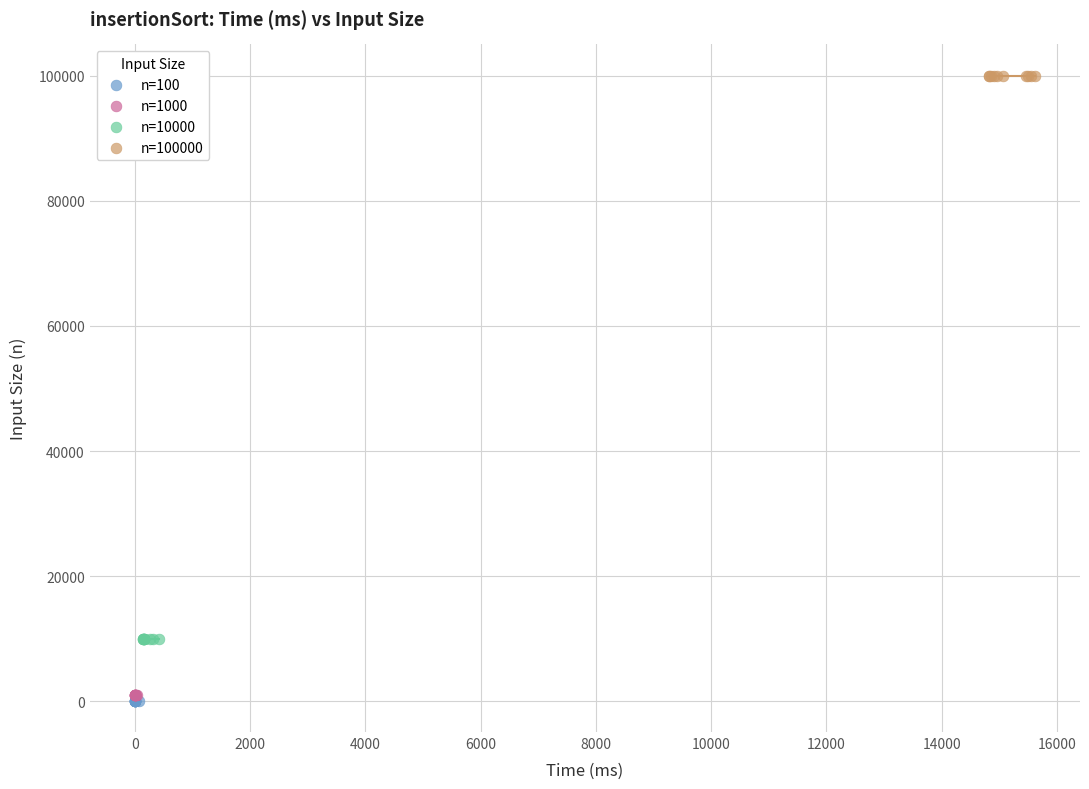

Which series reaches the minimum Y coordinate?

n=100